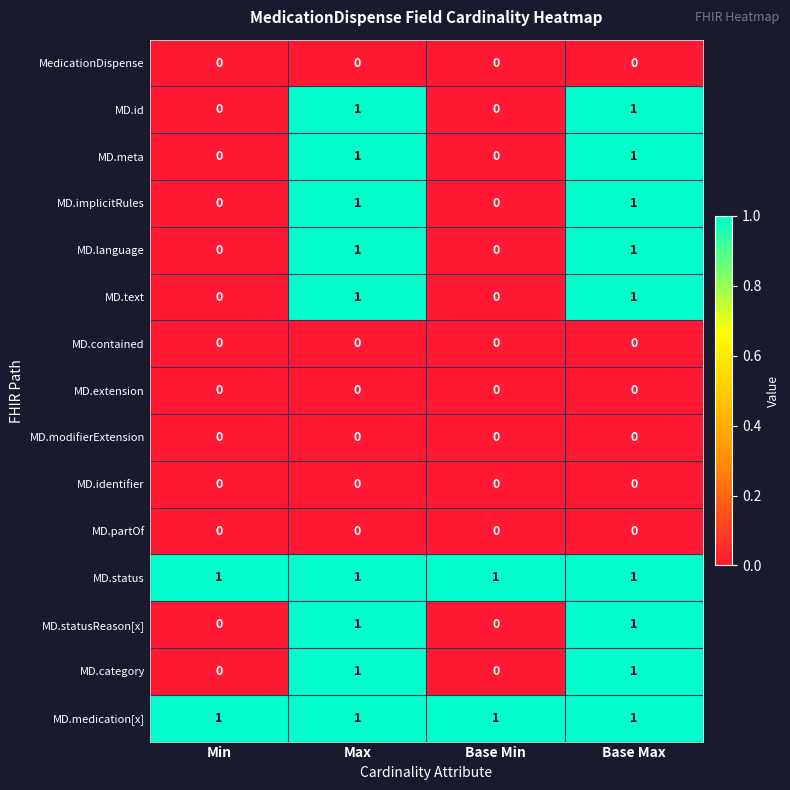

True or false: MD.status has a value of 1 at Min.

True